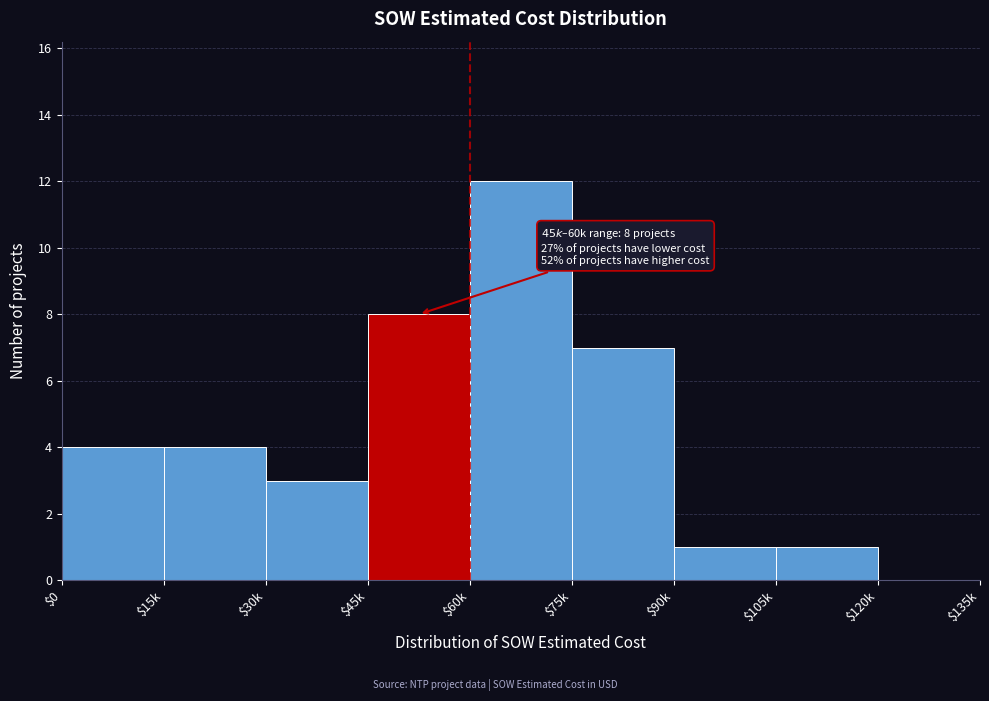

The chart shows a value of 1 at $105k. True or false?

True